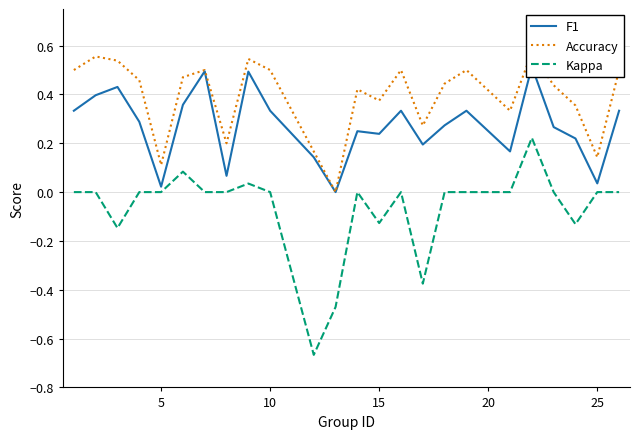

Reading right to left, extract all data points from this chart.

F1: 0.3	0.0	0.2	0.3	0.5	0.2	0.3	0.3	0.2	0.3	0.2	0.2	0.0	0.1	0.3	0.5	0.1	0.5	0.4	0.0	0.3	0.4	0.4	0.3
Accuracy: 0.5	0.1	0.4	0.4	0.6	0.3	0.5	0.4	0.3	0.5	0.4	0.4	0.0	0.2	0.5	0.5	0.2	0.5	0.5	0.1	0.5	0.5	0.6	0.5
Kappa: 0.0	0.0	-0.1	0.0	0.2	0.0	0.0	0.0	-0.4	0.0	-0.1	0.0	-0.5	-0.7	0.0	0.0	0.0	0.0	0.1	0.0	0.0	-0.1	0.0	0.0